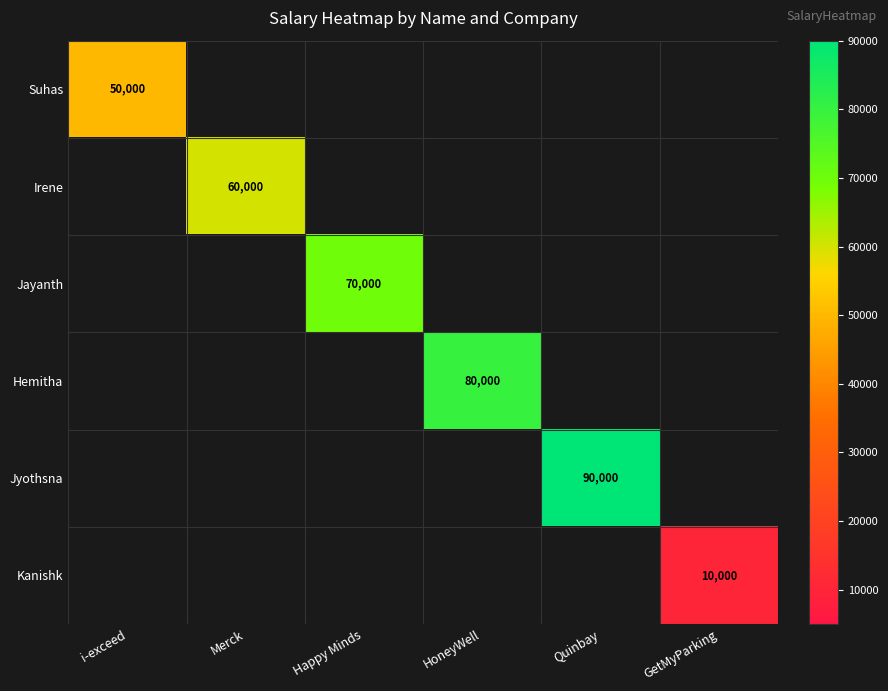

True or false: Irene has a value of 27521 at Merck.

False